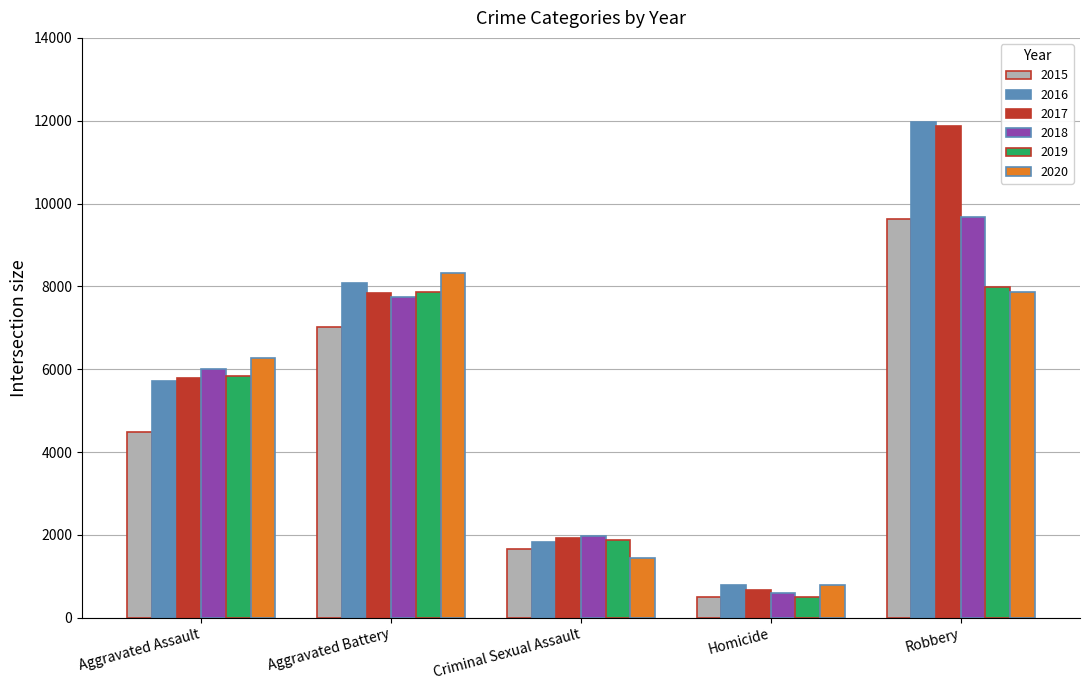

What is the value of the 2020 bar at the 3rd from the left?

1444